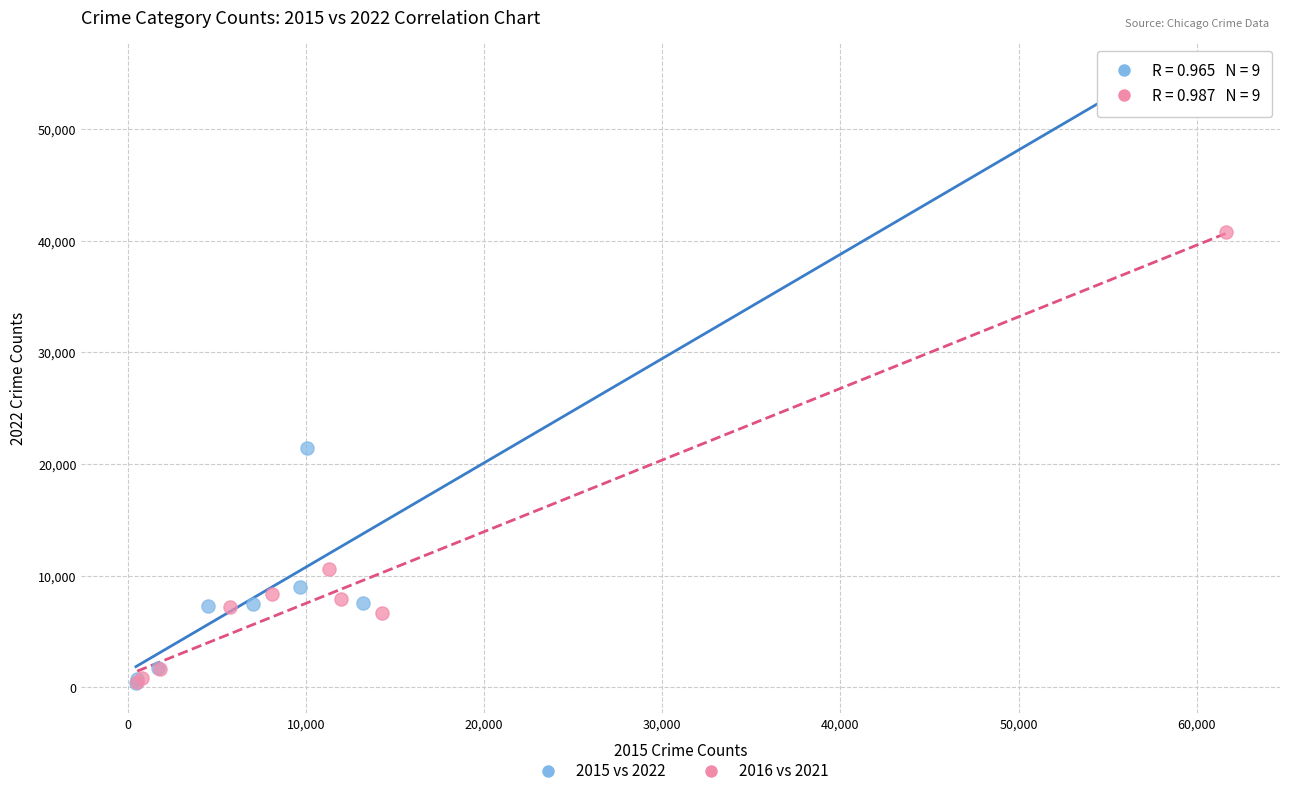

Which series has the widest spread of Y values?

2015 vs 2022